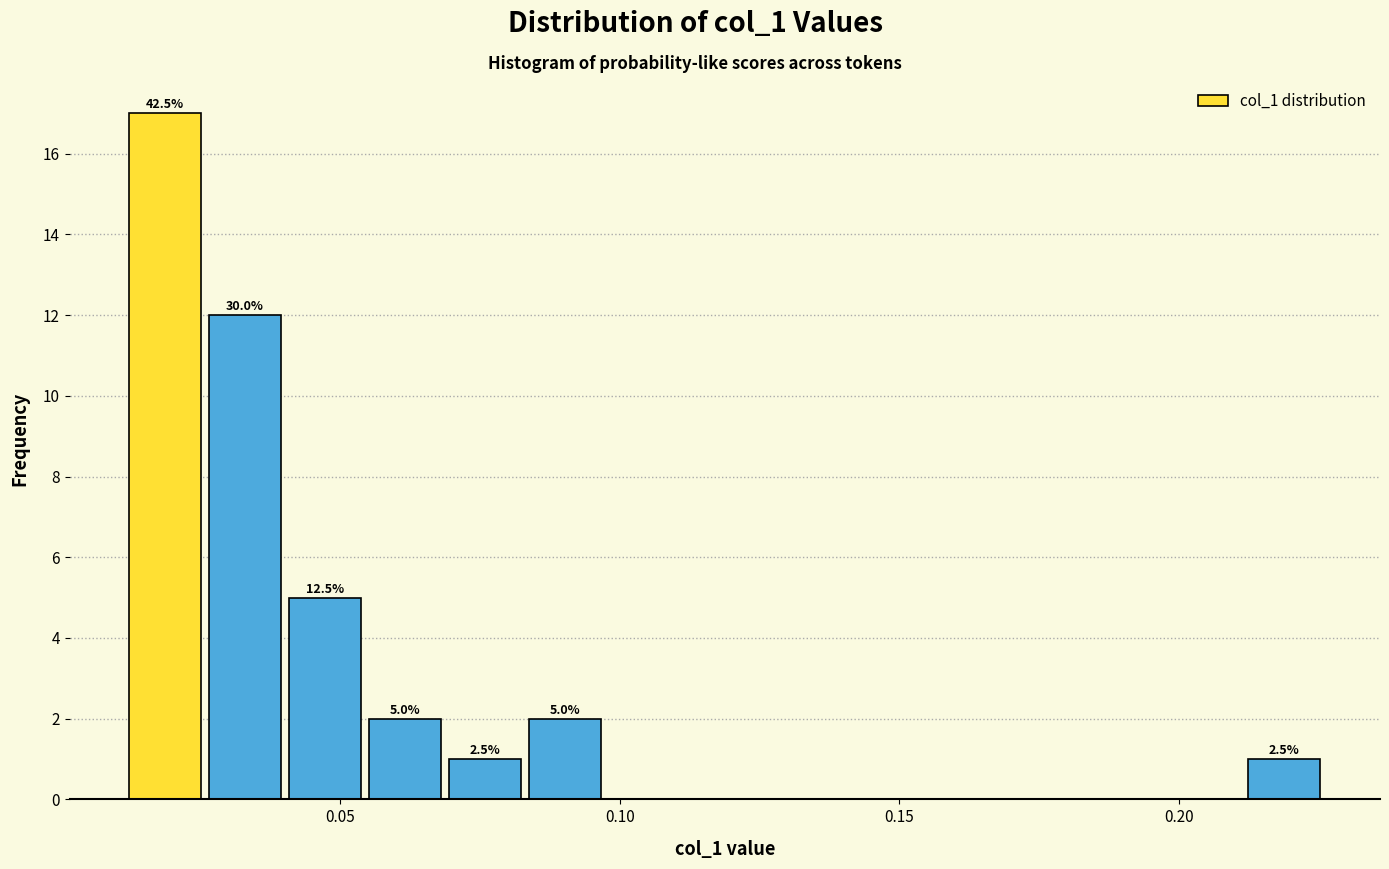

Read against the x-axis, roughly where is the centre of the tallest bar?

0.020